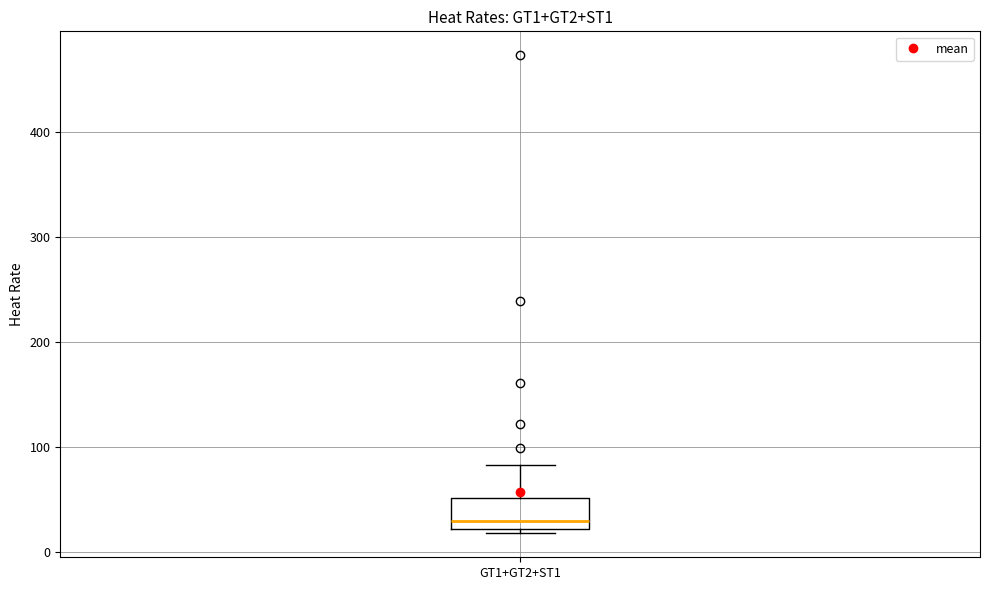

Read this box plot against the y-axis: the position of the median line, the range covered by the box, and the ends of both whiskers. The values are not printed on the chart, so give them approximately, as read against the axis.

median 30, box 20 to 50, whiskers 20 (just below the box's lower edge) to 80